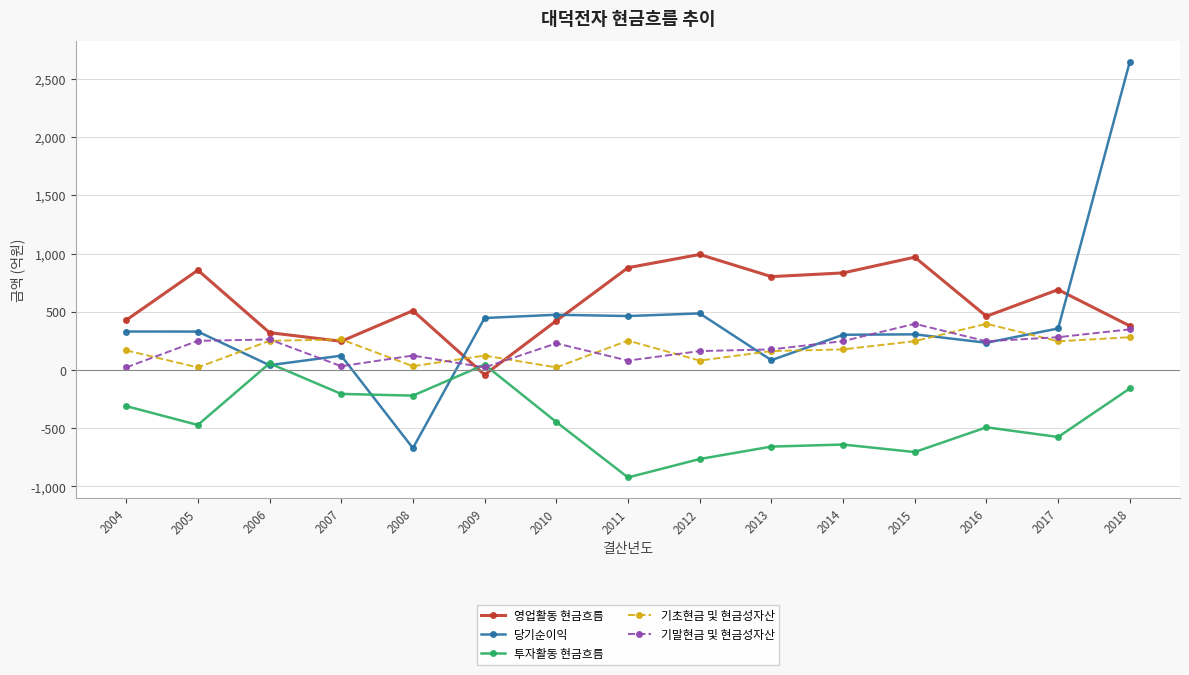

Does the chart display data point markers on the line(s)?

Yes